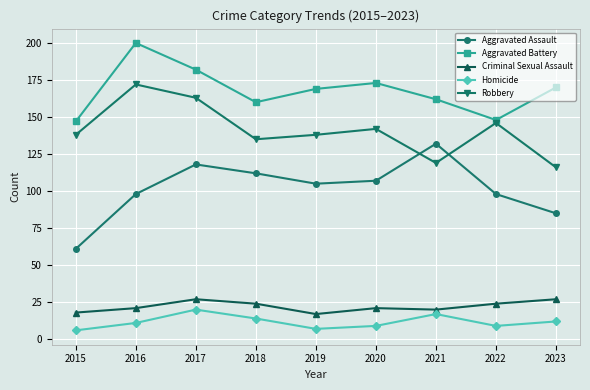

Which series has the largest range (max minus min)?

Aggravated Assault